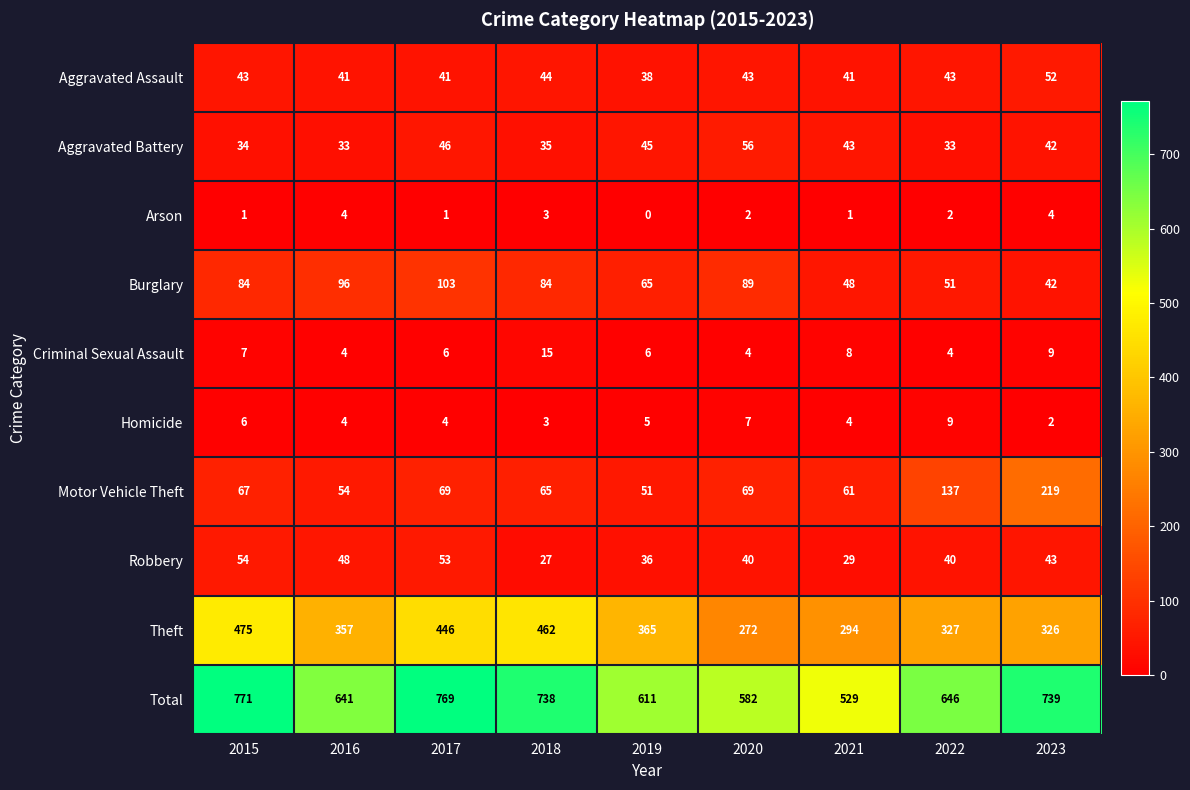

The Arson series shows 1 at 2017. True or false?

True